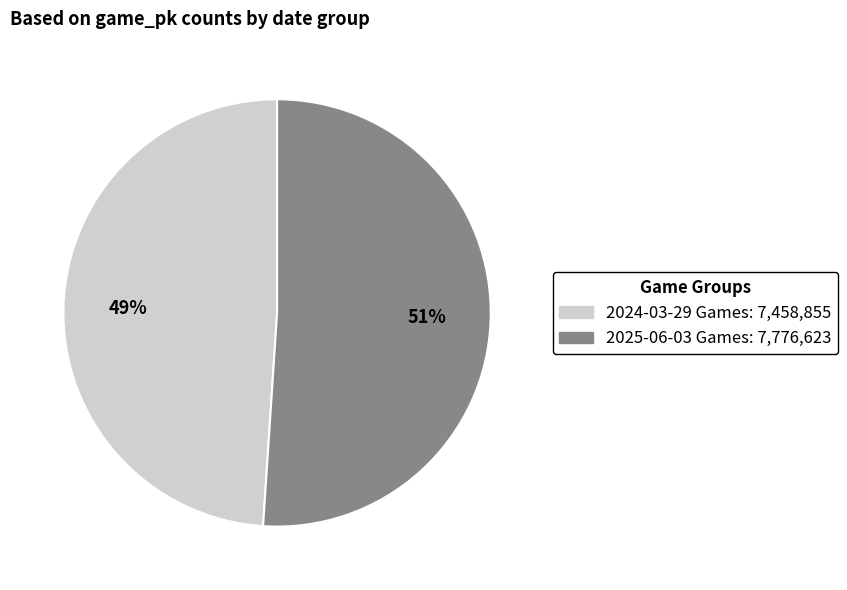

Does any single category account for the majority?

Yes